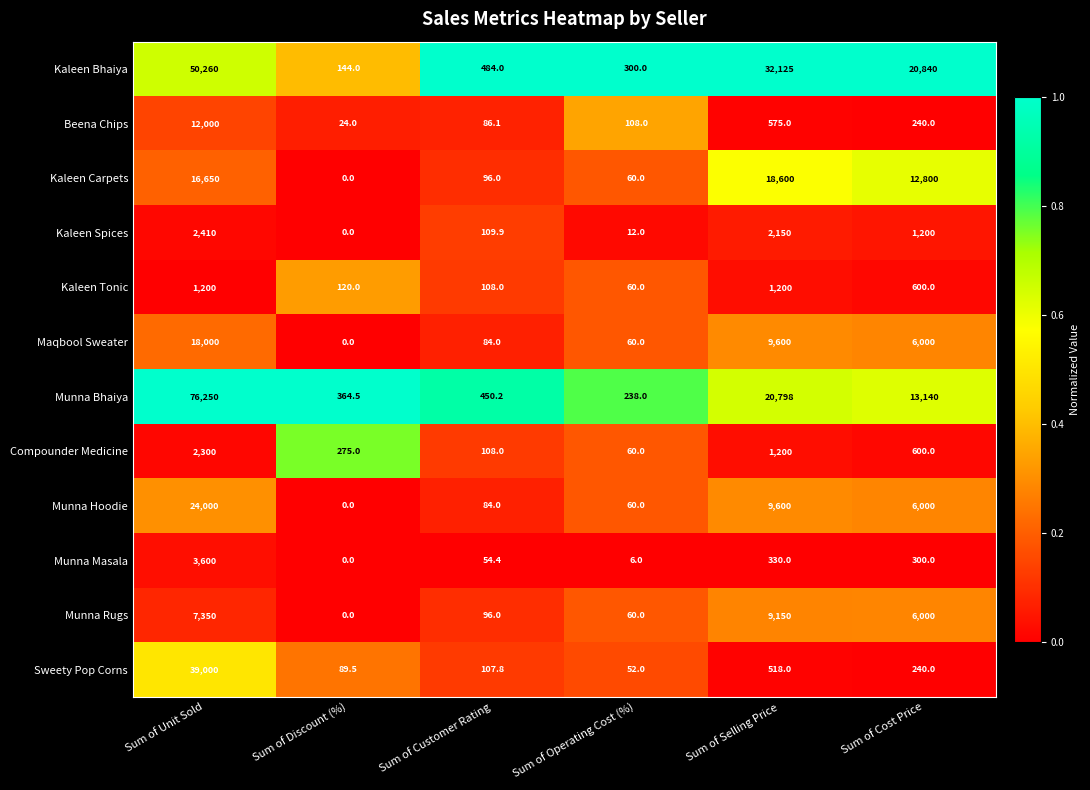

Between Sum of Discount (%) and Sum of Operating Cost (%), which series saw the biggest shift?

Compounder Medicine